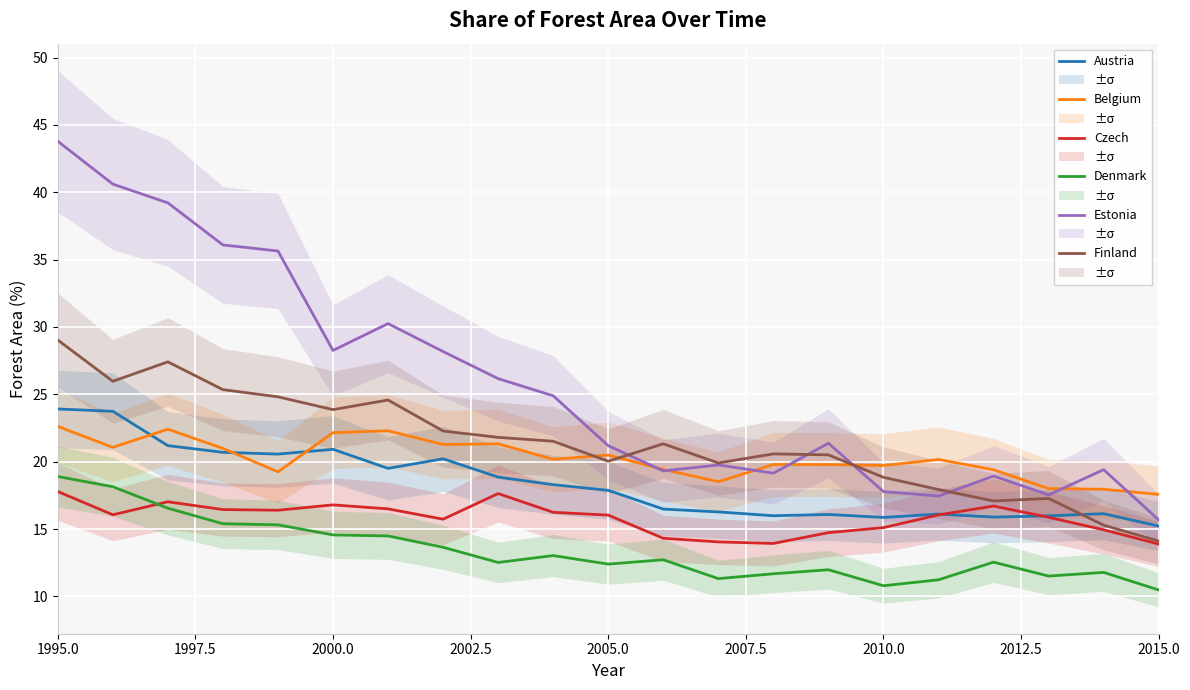

True or false: Finland and Denmark cross at least once.

False